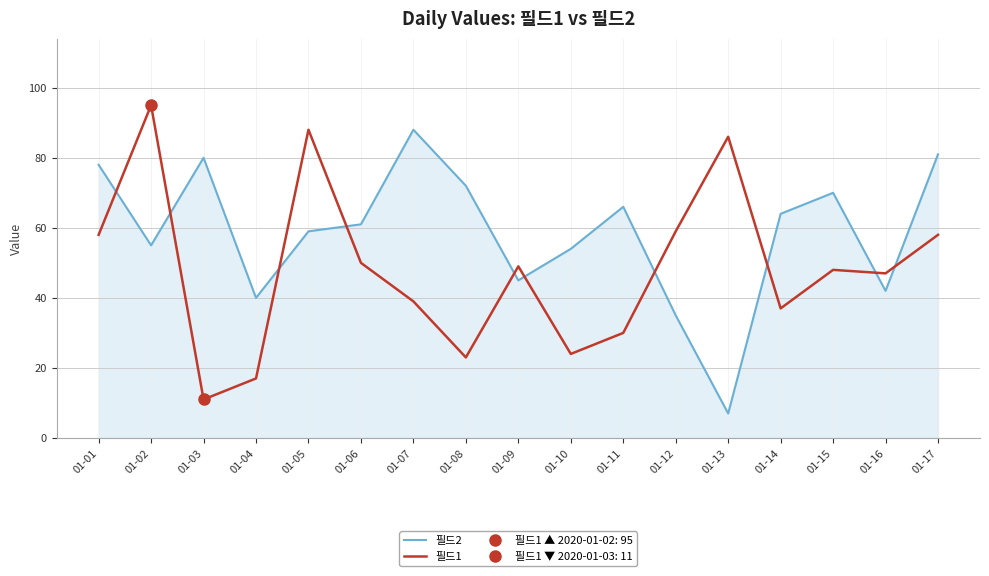

Between which two adjacent categories do 필드1 and 필드2 first intersect?

01-01 and 01-02